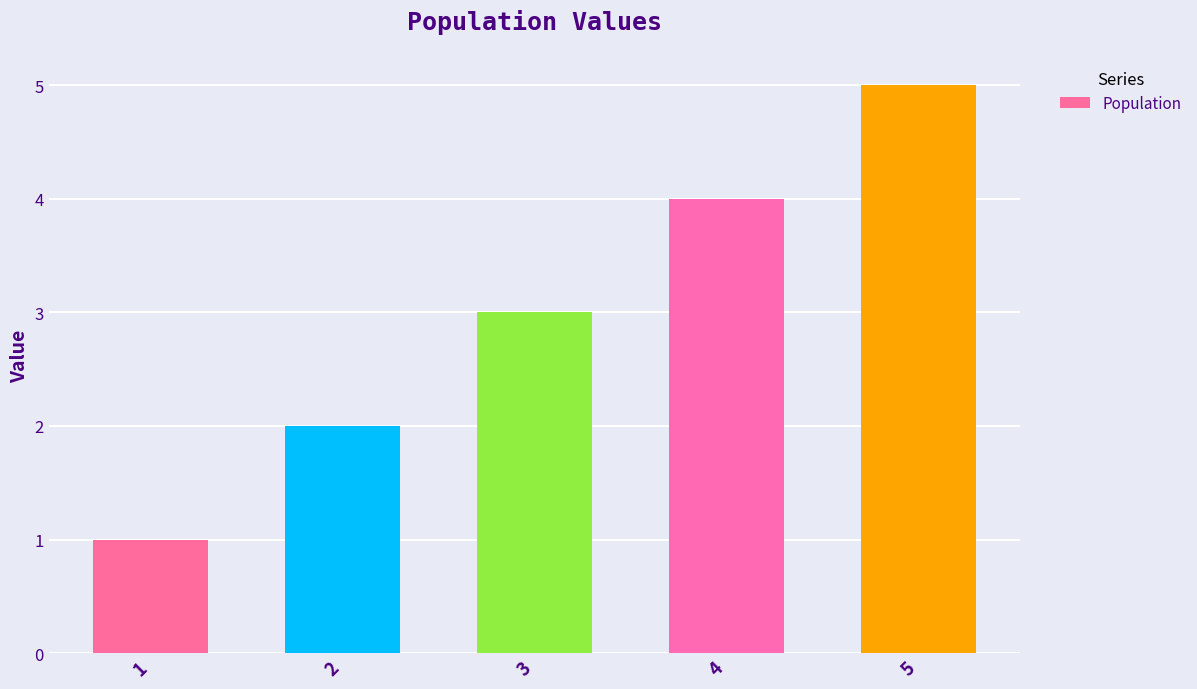

Approximately how many times larger is the value at 3 compared to 5?

0.6